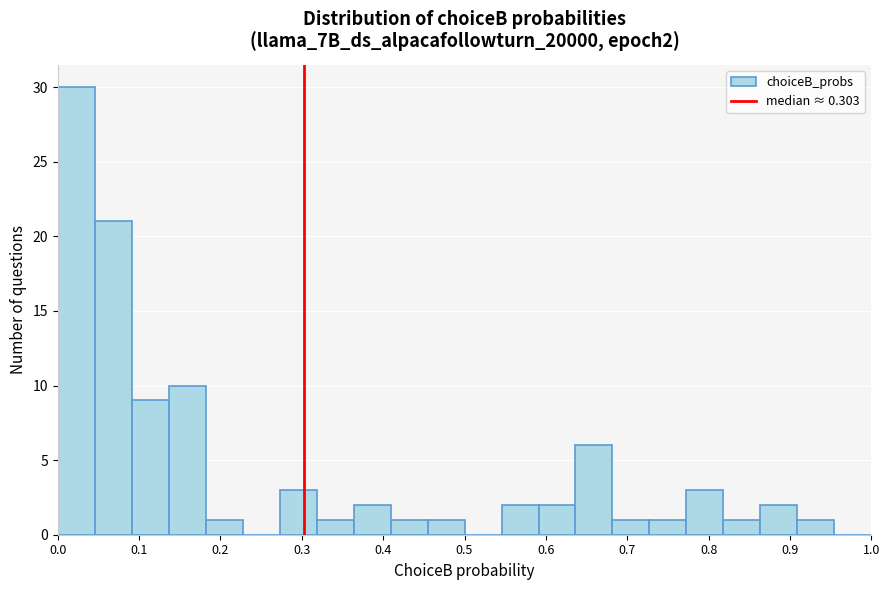

Reading left to right, list every bar in this chart as the range it spans on the x-axis followed by its height. Neither the bar edges nor the heights are printed on the chart, so give them approximately, as read against the axes.

0.00 to 0.05: 30
0.05 to 0.09: 21
0.09 to 0.14: 9
0.14 to 0.18: 10
0.18 to 0.23: 1
0.23 to 0.27: 0
0.27 to 0.32: 3
0.32 to 0.36: 1
0.36 to 0.41: 2
0.41 to 0.45: 1
0.45 to 0.50: 1
0.50 to 0.55: 0
0.55 to 0.59: 2
0.59 to 0.64: 2
0.64 to 0.68: 6
0.68 to 0.73: 1
0.73 to 0.77: 1
0.77 to 0.82: 3
0.82 to 0.86: 1
0.86 to 0.91: 2
0.91 to 0.95: 1
0.95 to 1.00: 0